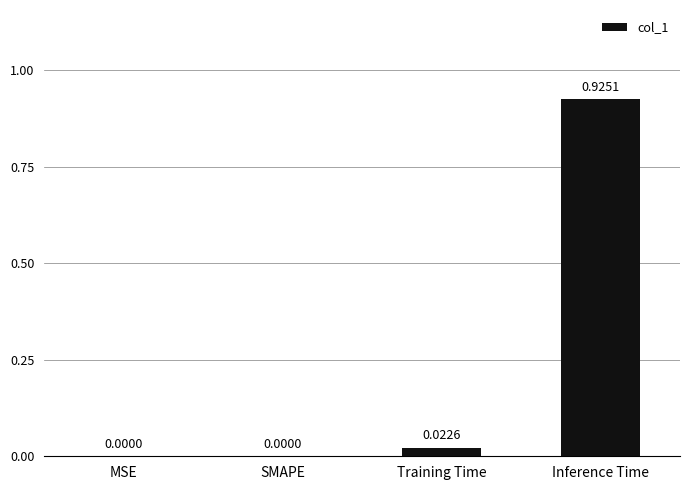

At which category does the chart reach its peak across all series?

Inference Time